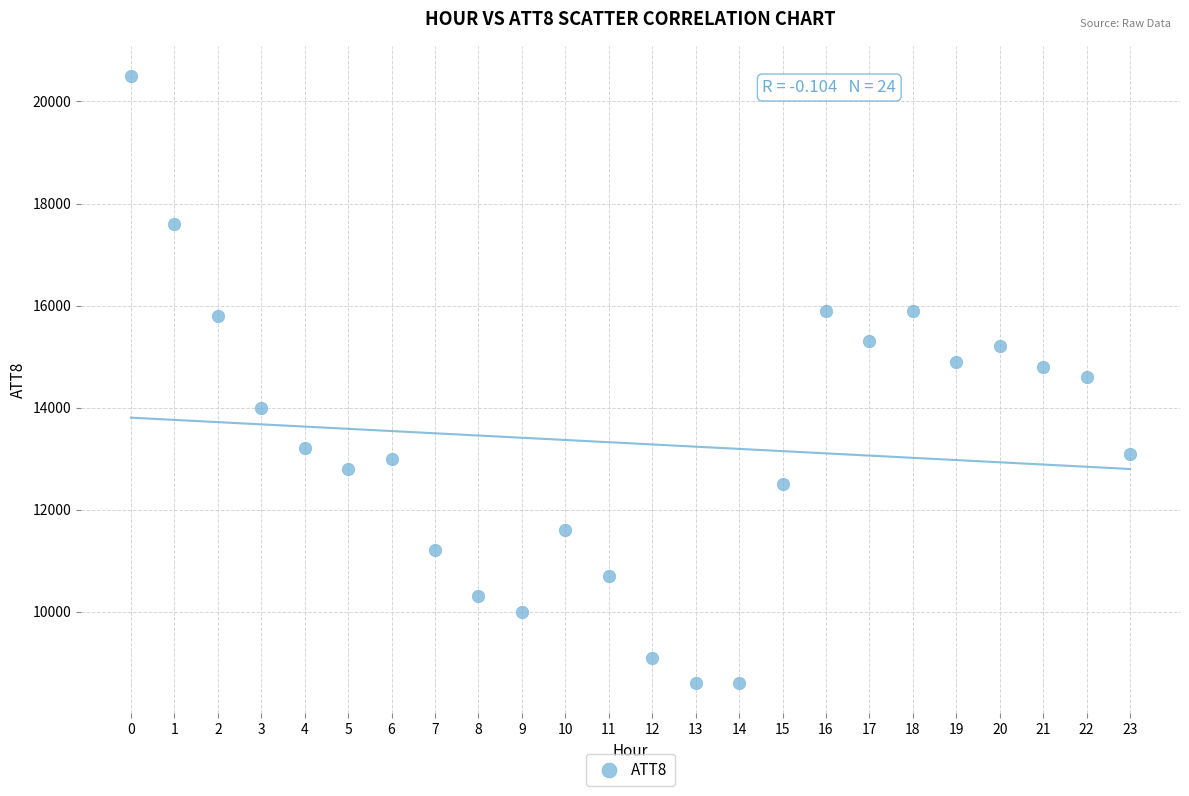

What is the range of Y values (max minus min)?

11900